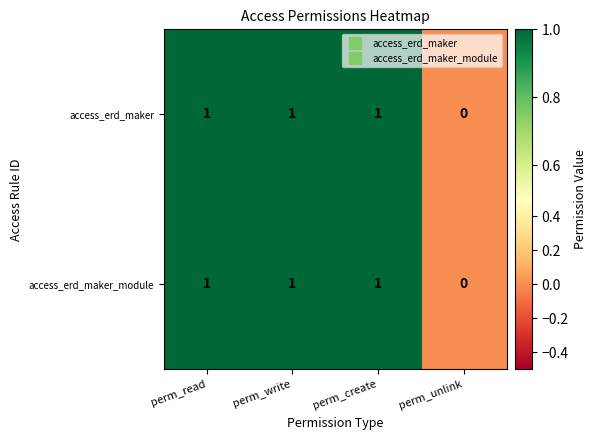

Reading right to left, what are all the values shown in this chart?

access_erd_maker: 0	1	1	1
access_erd_maker_module: 0	1	1	1